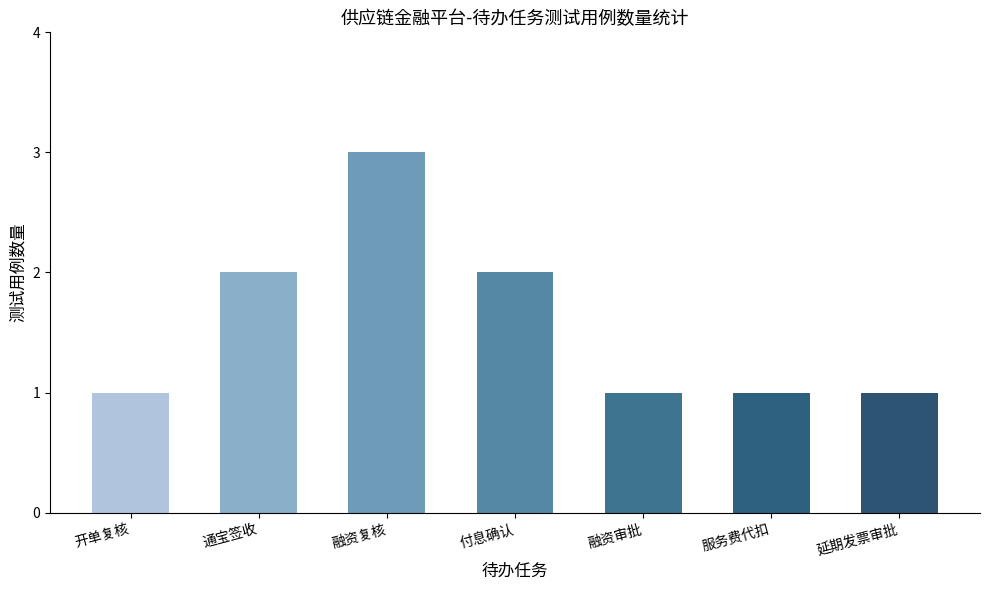

Are the bars horizontal?

No